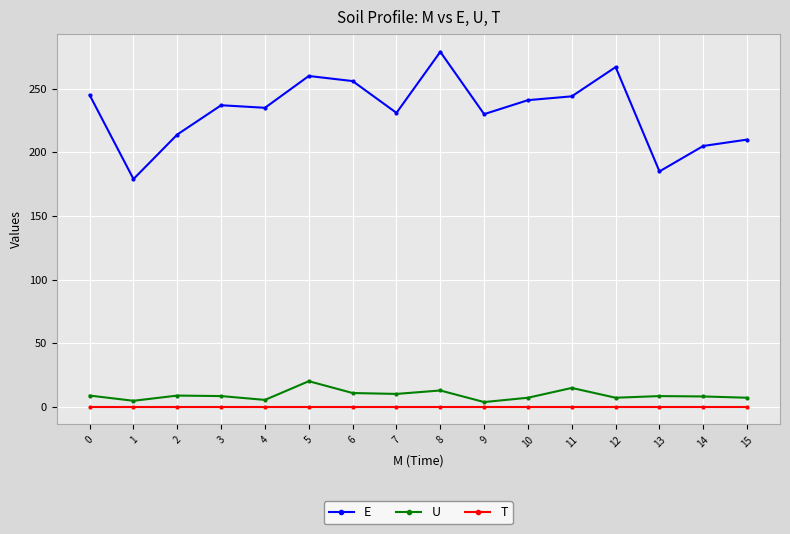

Rank the series by their maximum value, from lowest to highest.

T, U, E